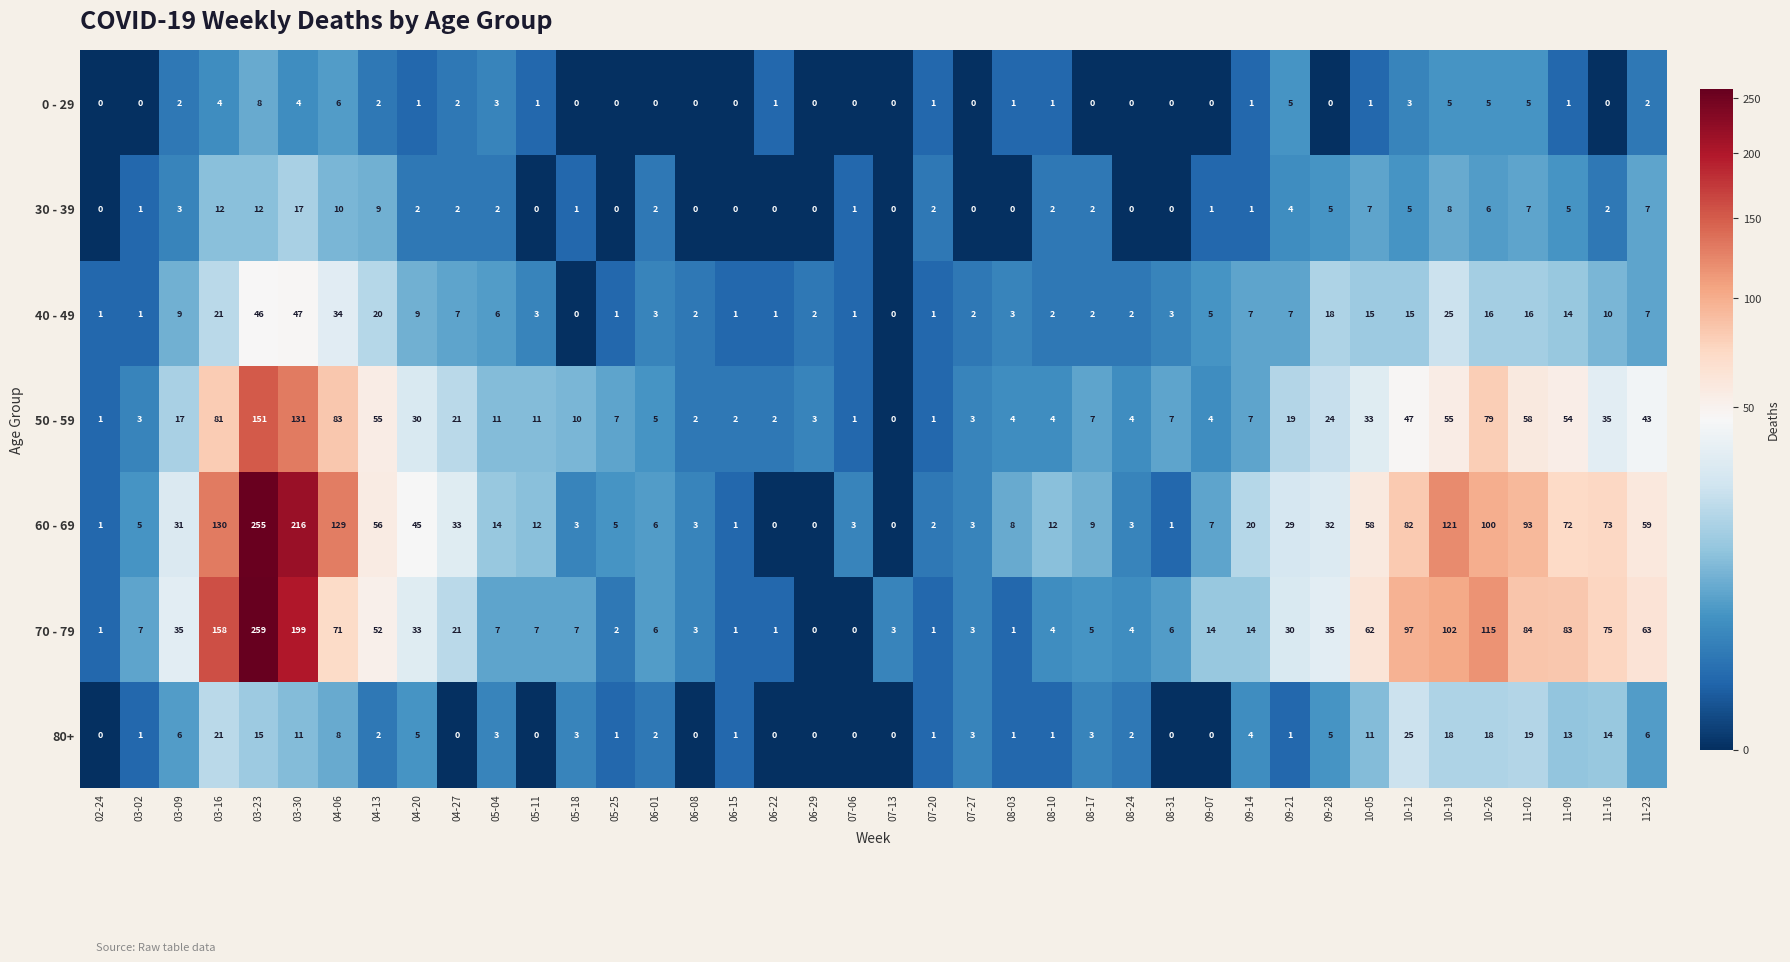

What is the difference between the maximum and minimum values in the 60 - 69 series?

255